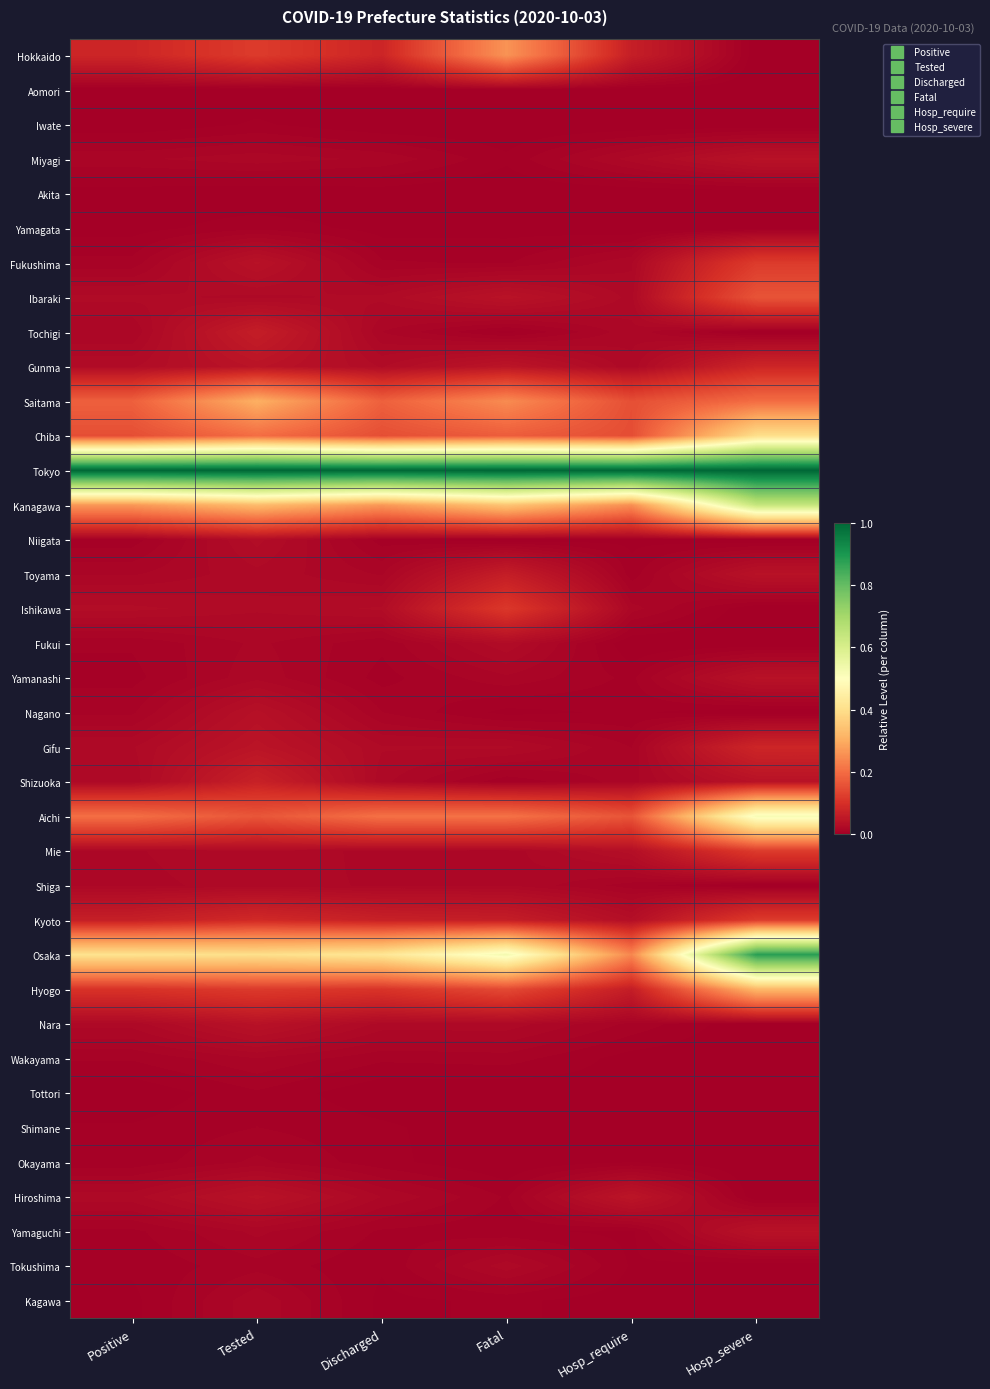

At Discharged, list the series in order from smallest to largest.

Iwate, Tottori, Aomori, Akita, Yamagata, Kagawa, Tokushima, Shimane, Okayama, Niigata, Yamanashi, Yamaguchi, Fukushima, Fukui, Wakayama, Nagano, Miyagi, Toyama, Tochigi, Mie, Shiga, Hiroshima, Shizuoka, Nara, Gifu, Ibaraki, Gunma, Ishikawa, Kyoto, Hokkaido, Hyogo, Chiba, Saitama, Aichi, Kanagawa, Osaka, Tokyo